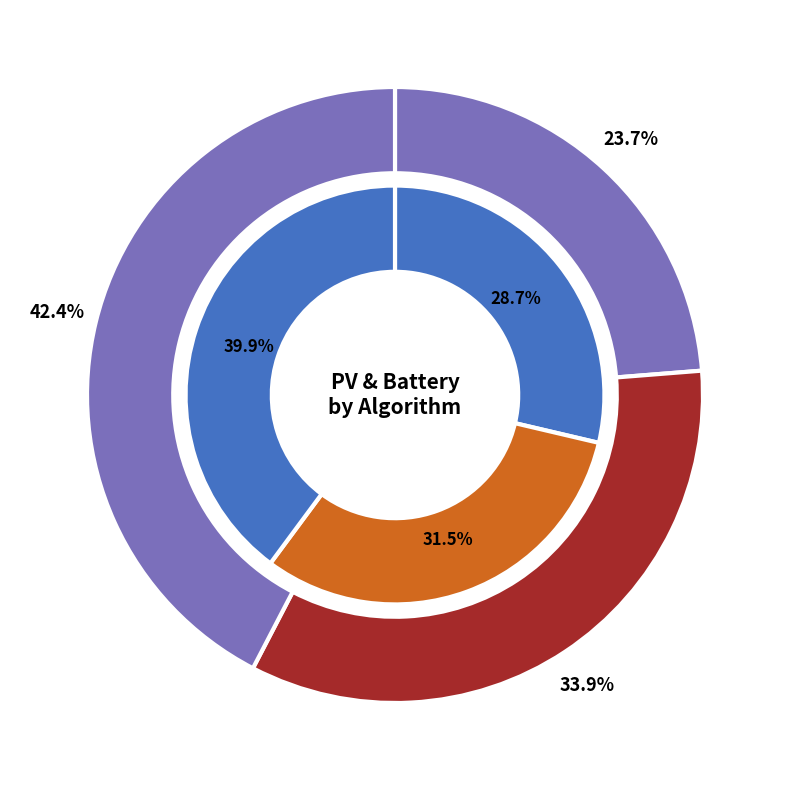

Is it true that 2 is 42% of the pie?

True